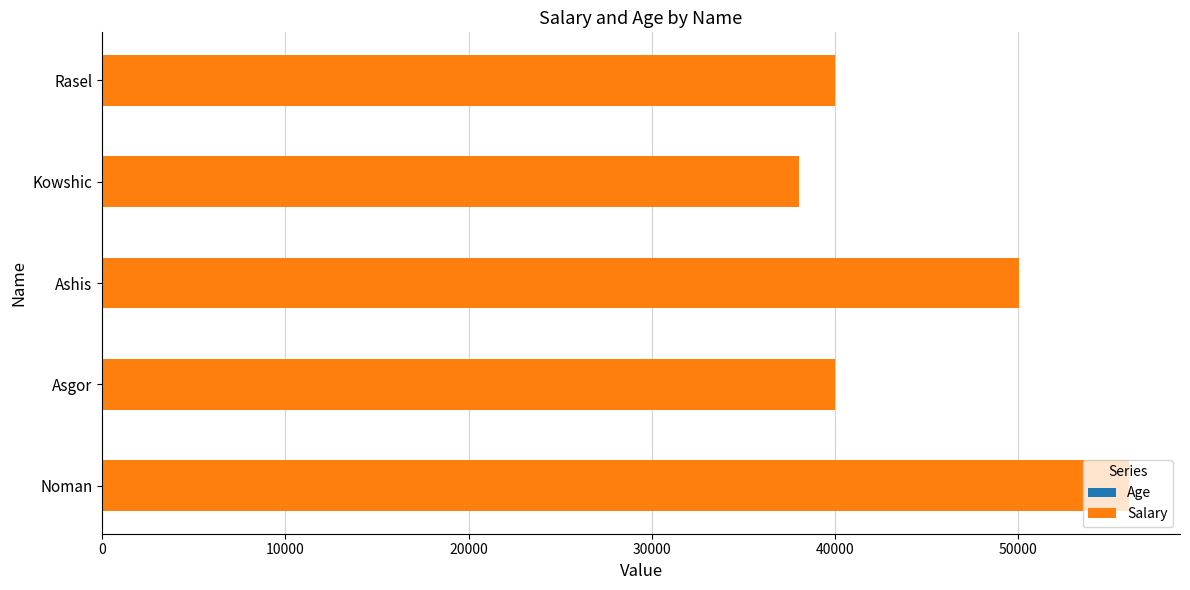

How many data points does each series have?

5